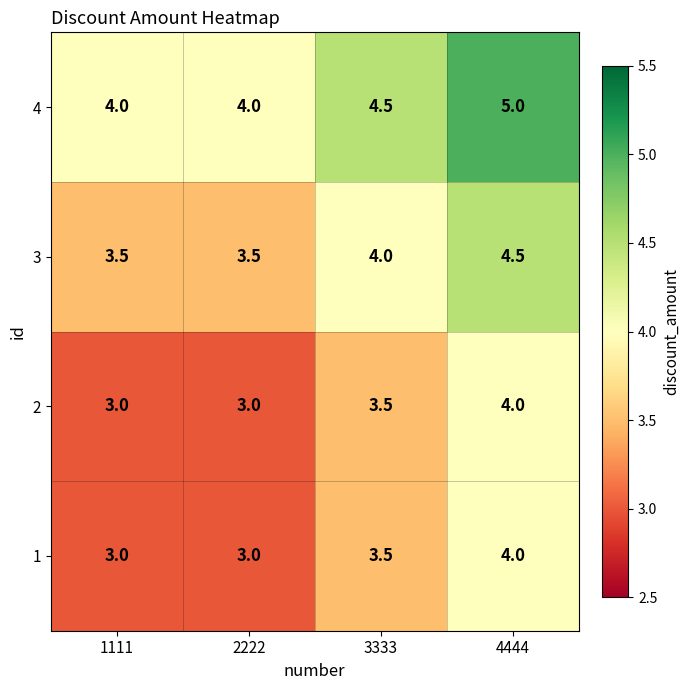

The 1 series shows 1.5 at 2222. True or false?

False